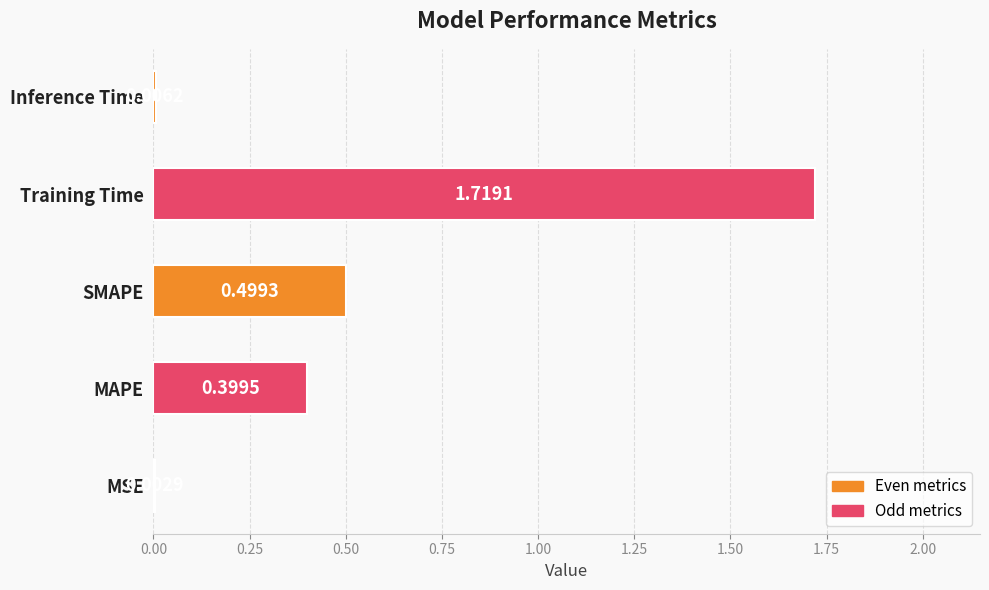

Which category has the highest value across all series?

Training Time